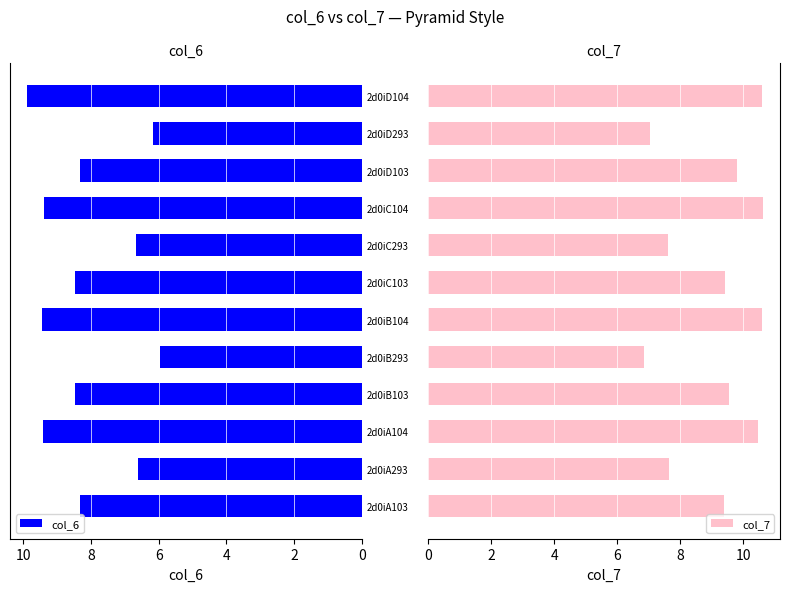

Is it true that col_6 equals 16.7 at 2d0iD104?

False